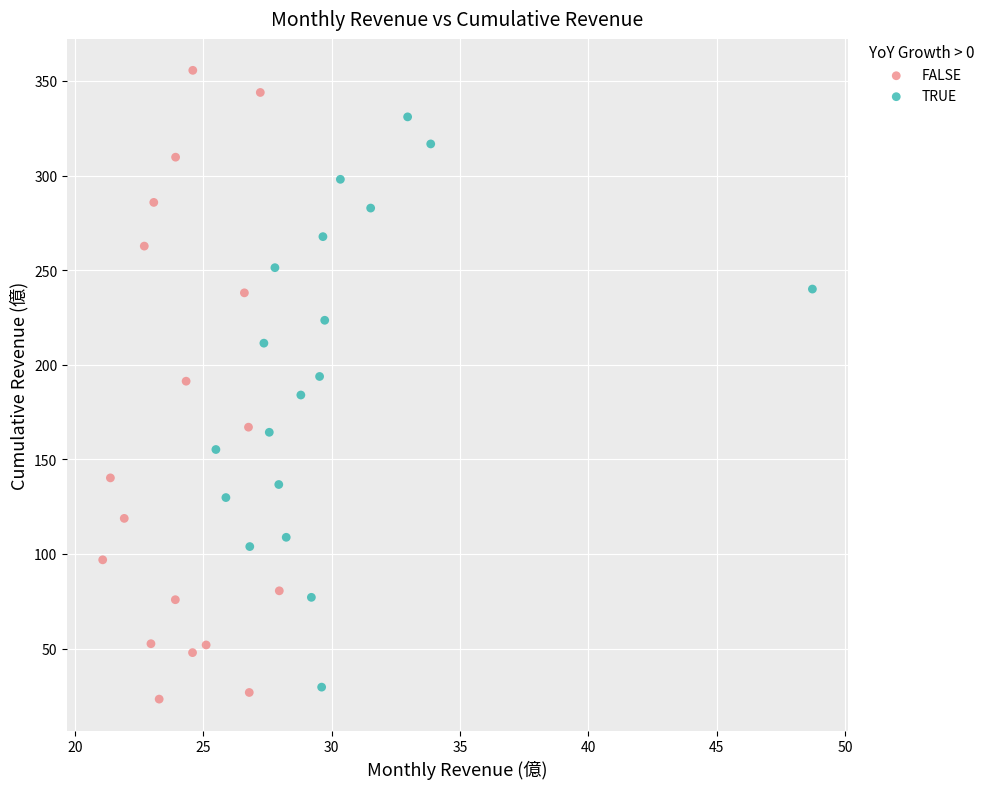

Which series has the largest Y range (max minus min)?

FALSE